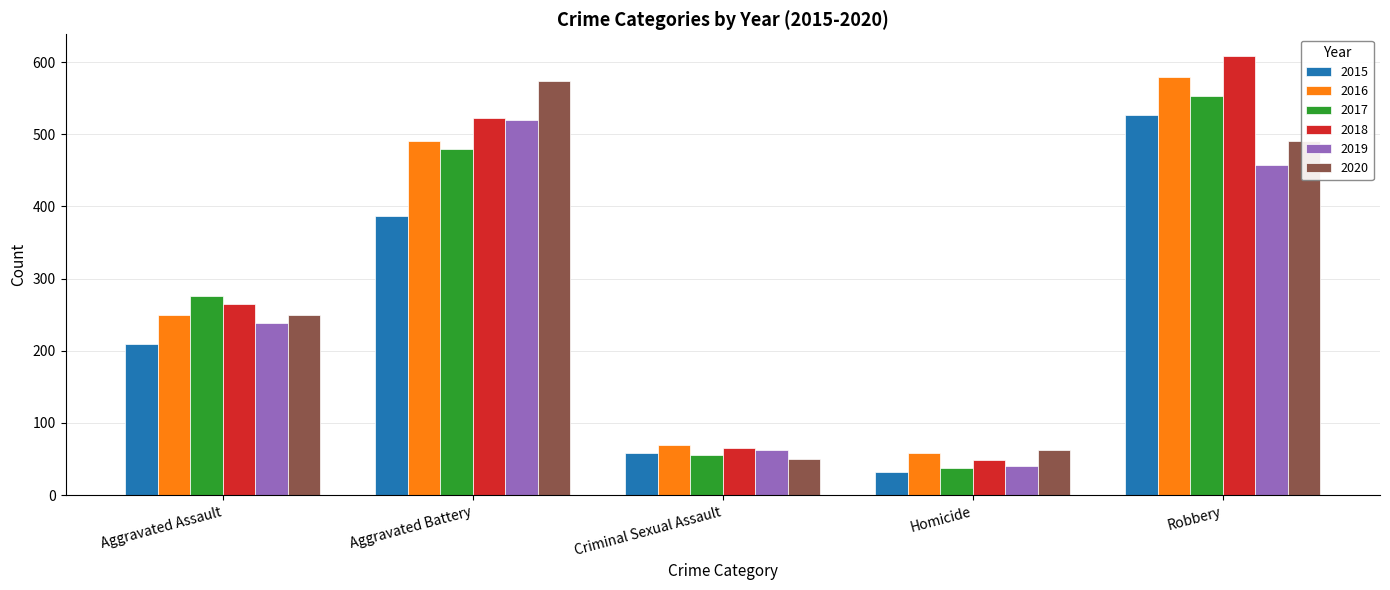

The value of 2016 at Robbery is 1002. True or false?

False